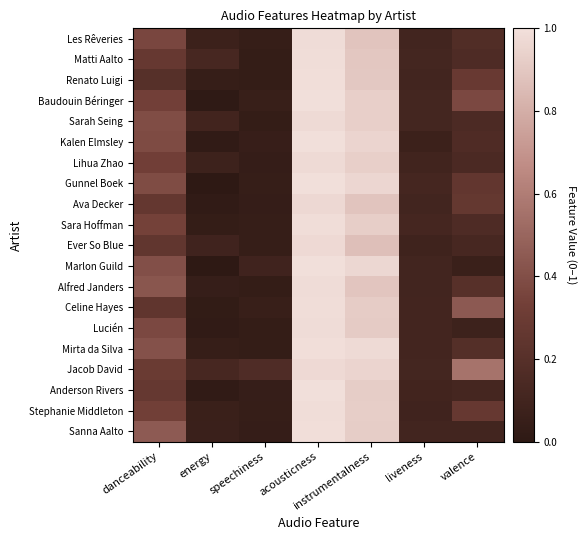

Reading right to left, extract all data points from this chart.

Les Rêveries: valence=0.2	liveness=0.1	instrumentalness=0.9	acousticness=1.0	speechiness=0.0	energy=0.1	danceability=0.4
Matti Aalto: valence=0.2	liveness=0.1	instrumentalness=0.9	acousticness=1.0	speechiness=0.0	energy=0.1	danceability=0.3
Renato Luigi: valence=0.3	liveness=0.1	instrumentalness=0.9	acousticness=1.0	speechiness=0.0	energy=0.0	danceability=0.2
Baudouin Béringer: valence=0.4	liveness=0.1	instrumentalness=0.9	acousticness=1.0	speechiness=0.1	energy=0.0	danceability=0.3
Sarah Seing: valence=0.1	liveness=0.1	instrumentalness=0.9	acousticness=1.0	speechiness=0.0	energy=0.1	danceability=0.4
Kalen Elmsley: valence=0.2	liveness=0.1	instrumentalness=1.0	acousticness=1.0	speechiness=0.1	energy=0.0	danceability=0.4
Lihua Zhao: valence=0.1	liveness=0.1	instrumentalness=0.9	acousticness=1.0	speechiness=0.0	energy=0.1	danceability=0.3
Gunnel Boek: valence=0.3	liveness=0.1	instrumentalness=1.0	acousticness=1.0	speechiness=0.0	energy=0.0	danceability=0.4
Ava Decker: valence=0.3	liveness=0.1	instrumentalness=0.9	acousticness=1.0	speechiness=0.0	energy=0.0	danceability=0.3
Sara Hoffman: valence=0.2	liveness=0.1	instrumentalness=0.9	acousticness=1.0	speechiness=0.0	energy=0.0	danceability=0.3
Ever So Blue: valence=0.1	liveness=0.1	instrumentalness=0.9	acousticness=1.0	speechiness=0.0	energy=0.1	danceability=0.3
Marlon Guild: valence=0.1	liveness=0.1	instrumentalness=1.0	acousticness=1.0	speechiness=0.1	energy=0.0	danceability=0.4
Alfred Janders: valence=0.2	liveness=0.1	instrumentalness=0.9	acousticness=1.0	speechiness=0.0	energy=0.0	danceability=0.4
Celine Hayes: valence=0.4	liveness=0.1	instrumentalness=0.9	acousticness=1.0	speechiness=0.1	energy=0.0	danceability=0.2
Lucién: valence=0.1	liveness=0.1	instrumentalness=0.9	acousticness=1.0	speechiness=0.0	energy=0.0	danceability=0.4
Mirta da Silva: valence=0.2	liveness=0.1	instrumentalness=1.0	acousticness=1.0	speechiness=0.0	energy=0.0	danceability=0.4
Jacob David: valence=0.6	liveness=0.1	instrumentalness=1.0	acousticness=1.0	speechiness=0.2	energy=0.1	danceability=0.3
Anderson Rivers: valence=0.1	liveness=0.1	instrumentalness=0.9	acousticness=1.0	speechiness=0.0	energy=0.0	danceability=0.3
Stephanie Middleton: valence=0.3	liveness=0.1	instrumentalness=0.9	acousticness=1.0	speechiness=0.0	energy=0.1	danceability=0.3
Sanna Aalto: valence=0.1	liveness=0.1	instrumentalness=0.9	acousticness=1.0	speechiness=0.0	energy=0.1	danceability=0.5